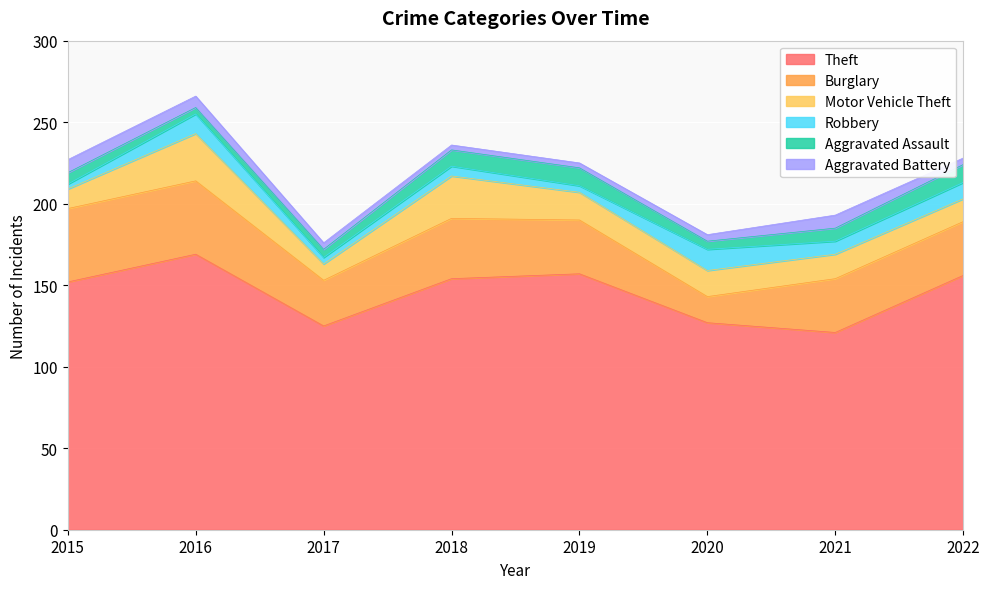

True or false: Motor Vehicle Theft and Aggravated Assault intersect in this chart.

False